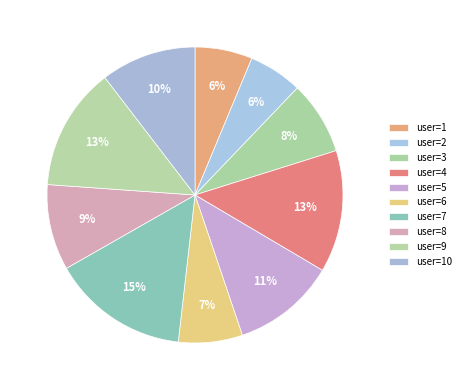

Count the number of slices in the pie.

10